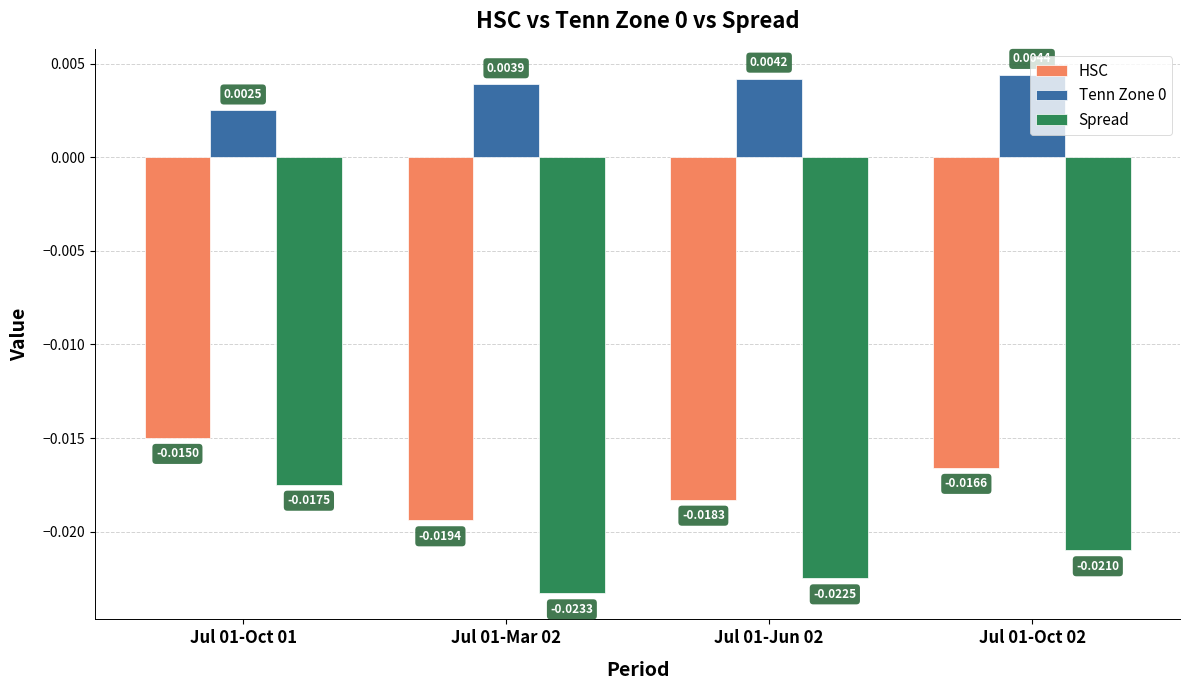

Which series has the largest range (max minus min)?

Spread